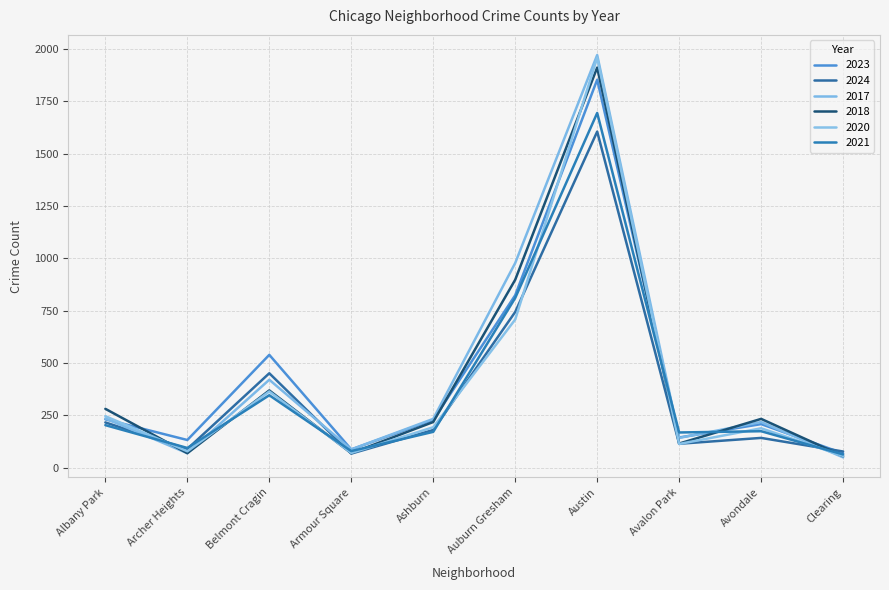

Is it true that 2020 equals 113 at Avalon Park?

True